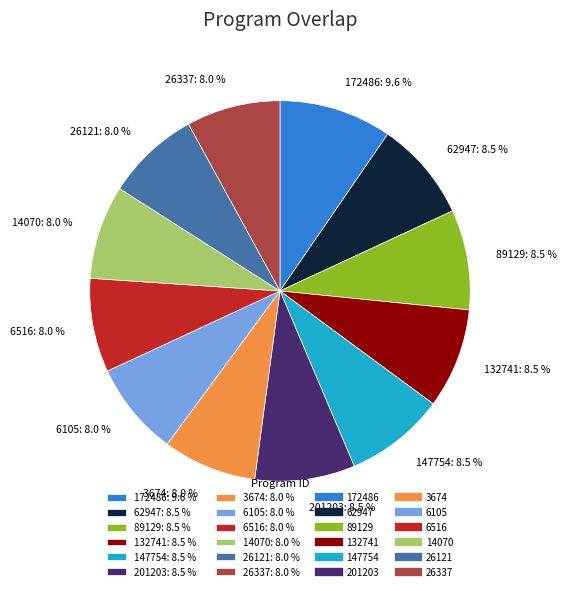

What percentage is the 6105 slice, to the nearest percent?

8%